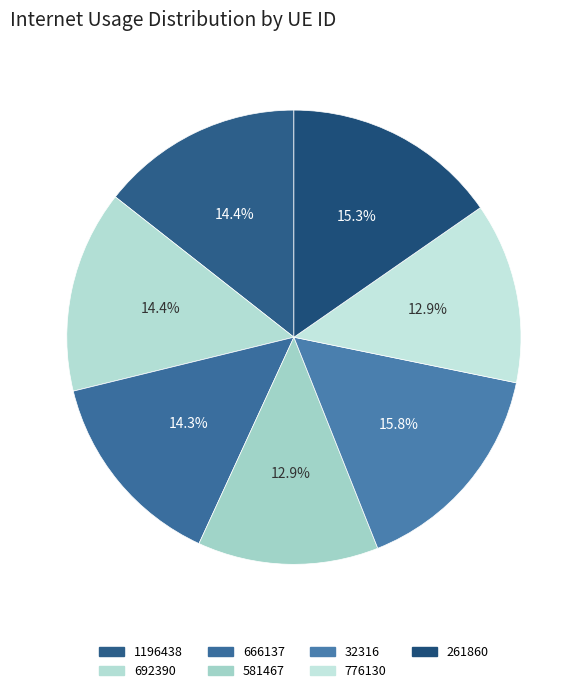

To the nearest percent, what is the combined percentage of 261860 and 32316?

31%